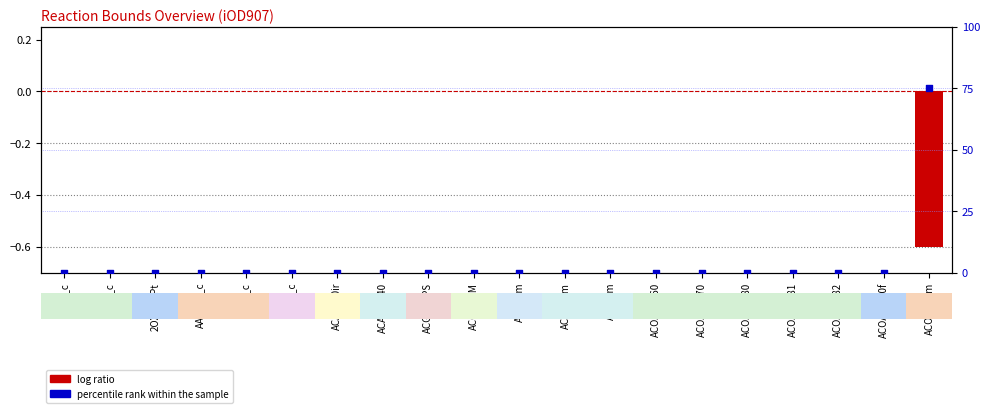

Which series reaches the maximum Y coordinate?

percentile rank within the sample